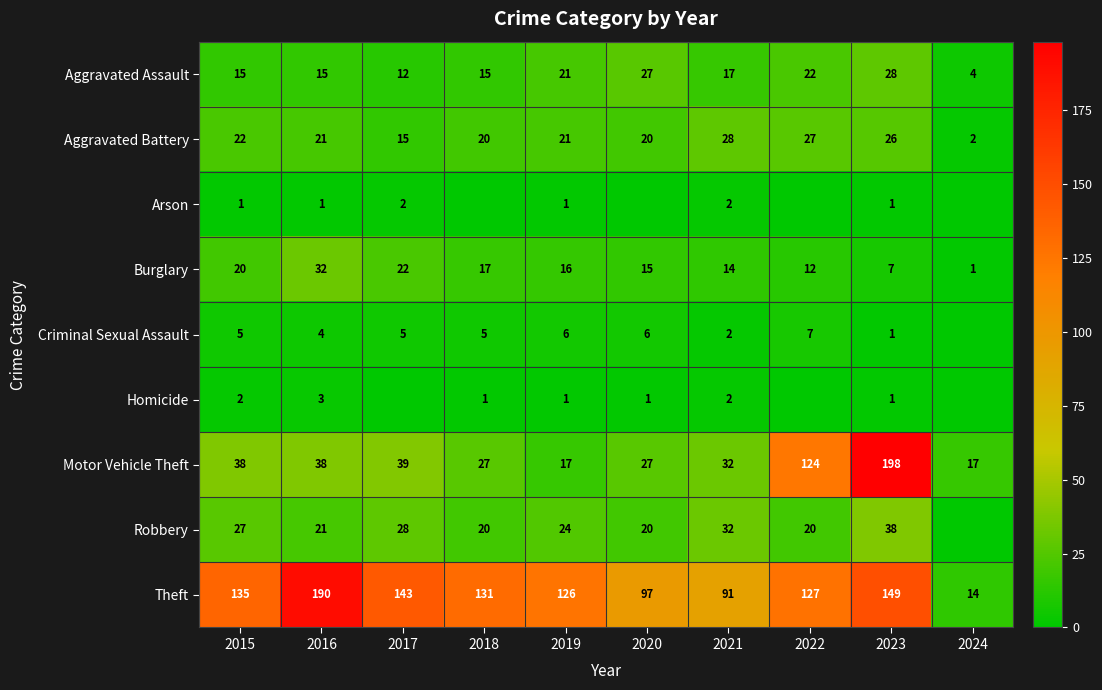

What is the spread (max minus min) of values at 2023?

197